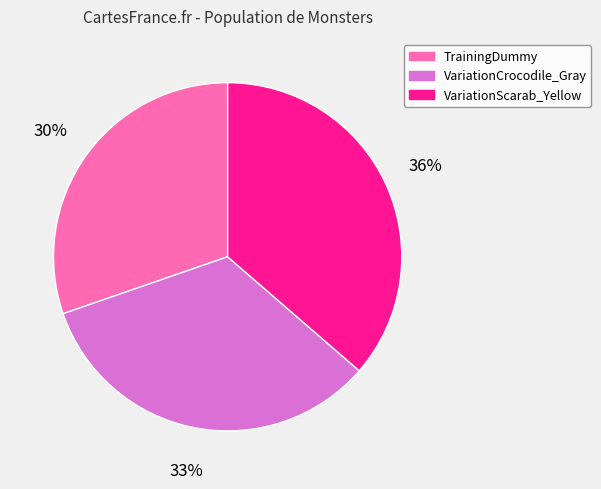

Does any single category account for the majority?

No